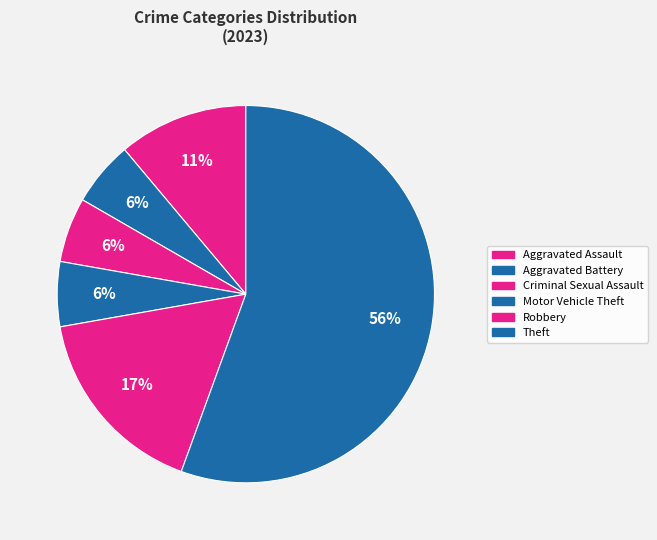

True or false: Aggravated Assault accounts for 4% of the total.

False